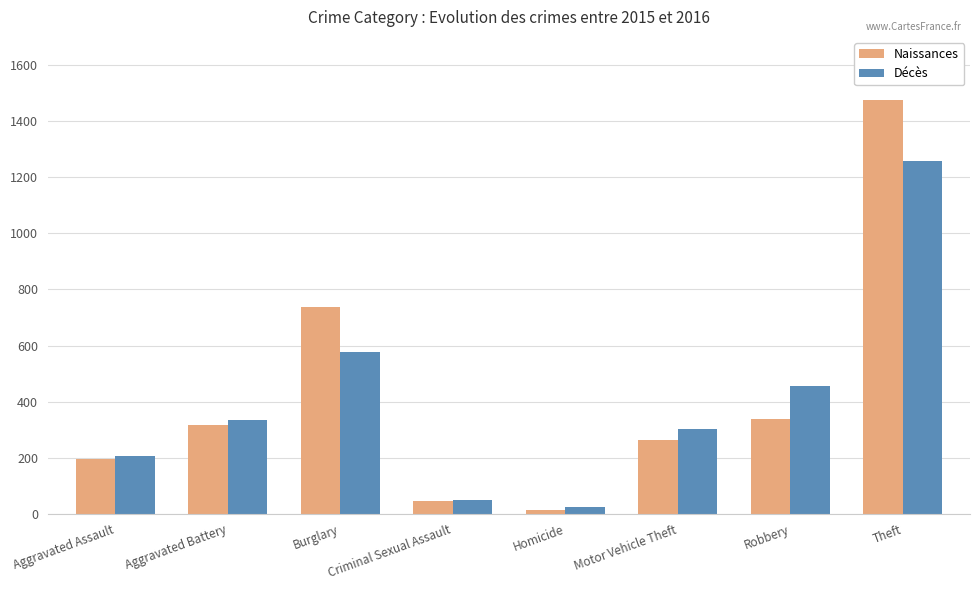

What is the difference between the maximum and minimum values in the Décès series?

1233